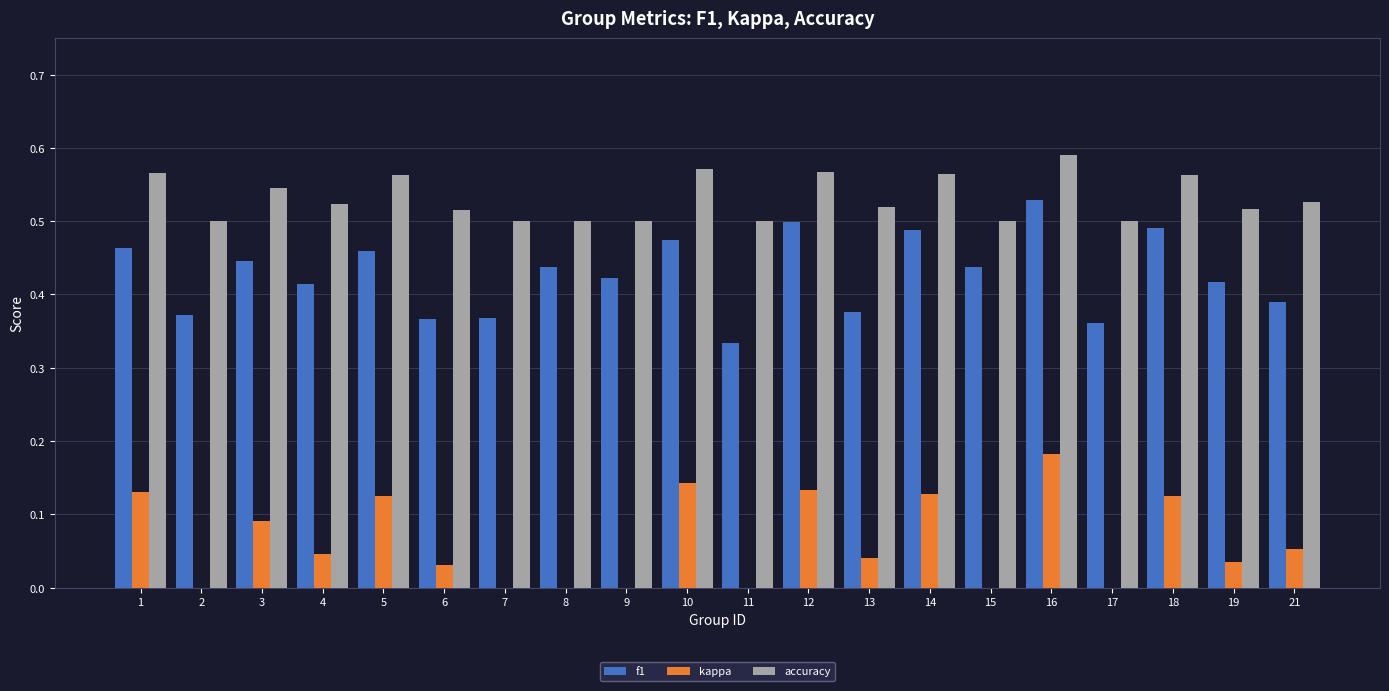

What are all the series names shown in the legend?

f1, kappa, accuracy